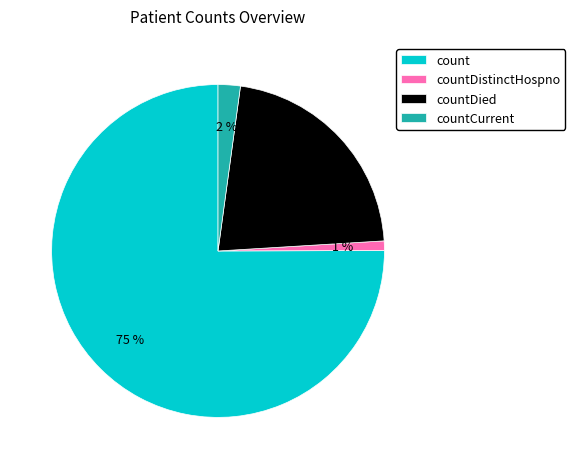

Which has a higher value, count or countDistinctHospno?

count